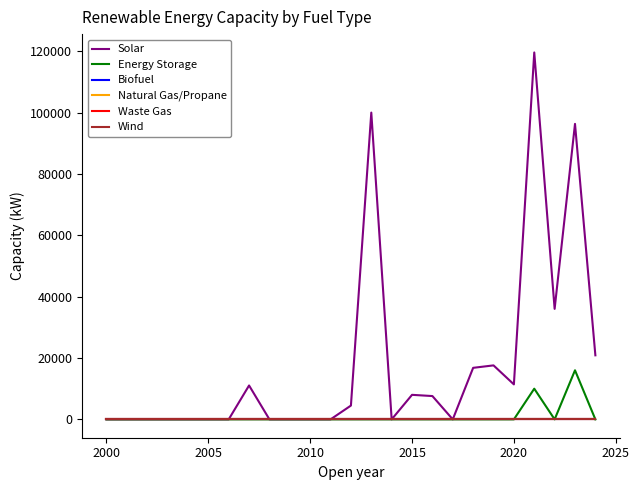

Does the chart have visible grid lines?

No